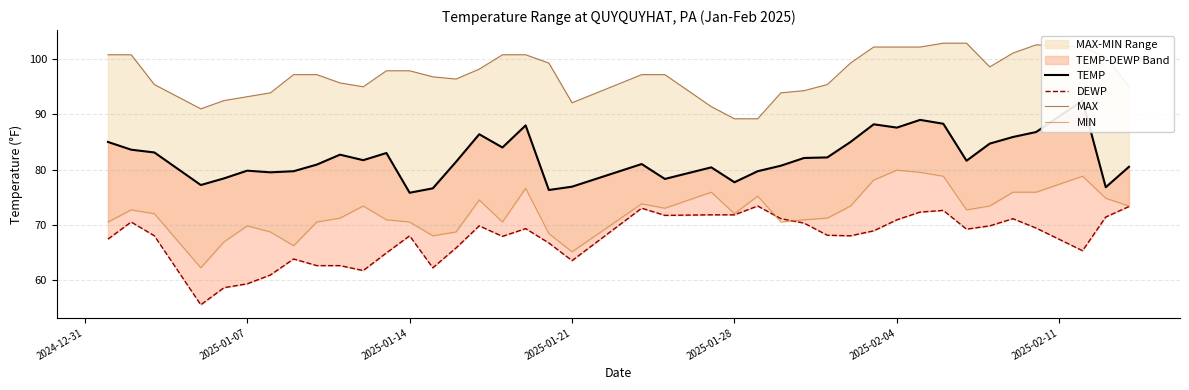

How many data points in MAX are above 97?

23